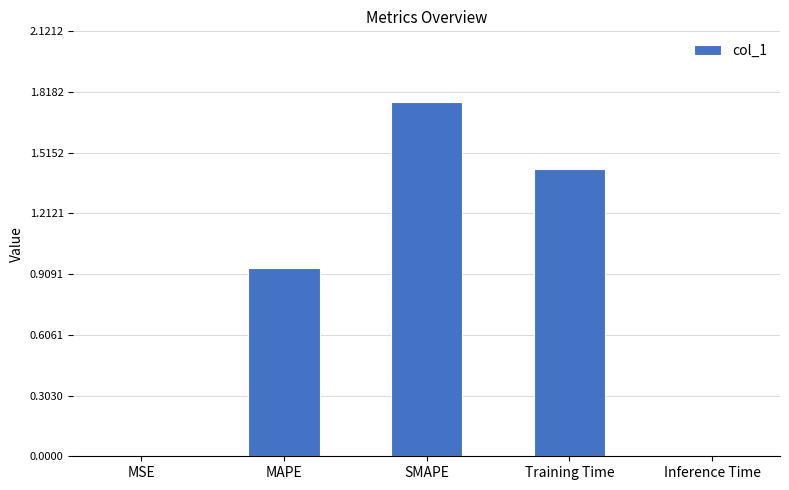

The chart shows a value of 2.0 at Training Time. True or false?

False